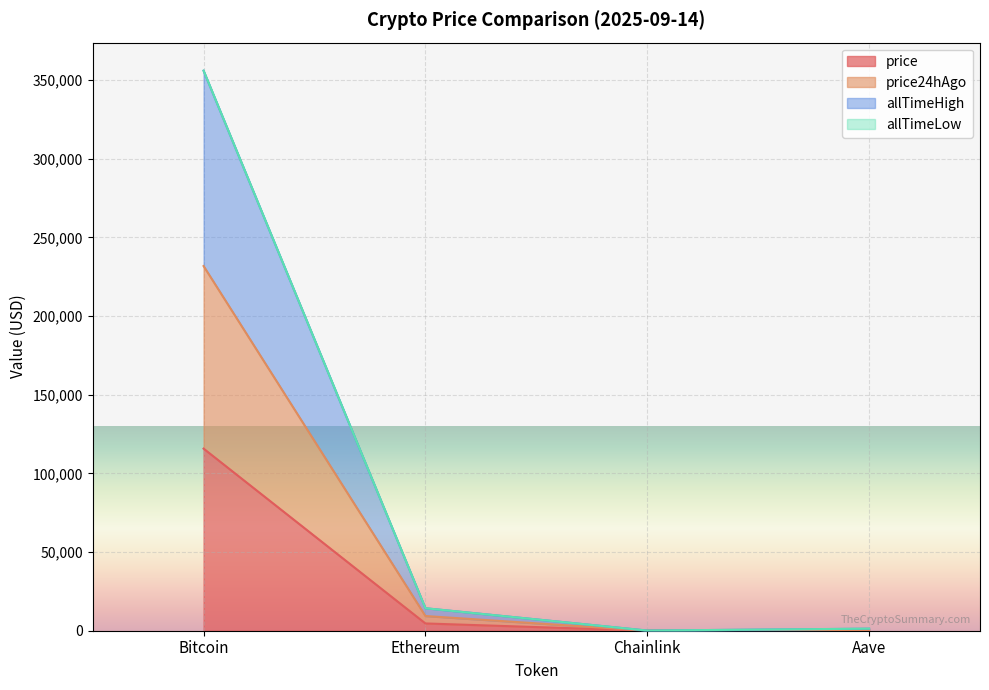

Is the value of price24hAgo at Chainlink greater than the value of allTimeHigh at Chainlink?

No